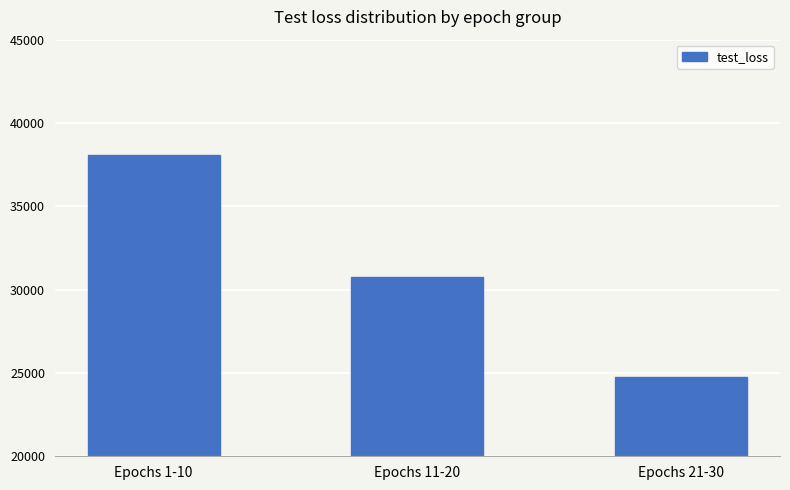

Where is the data nearest to the value 31405?

Epochs 11-20